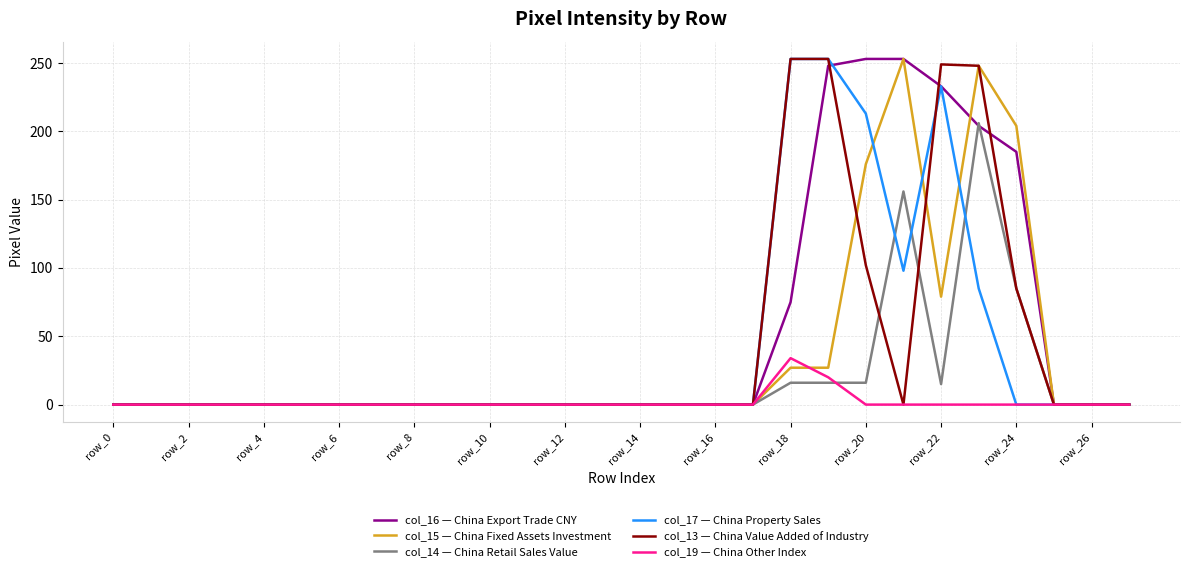

True or false: col_13 — China Value Added of Industry and col_14 — China Retail Sales Value cross at least once.

True